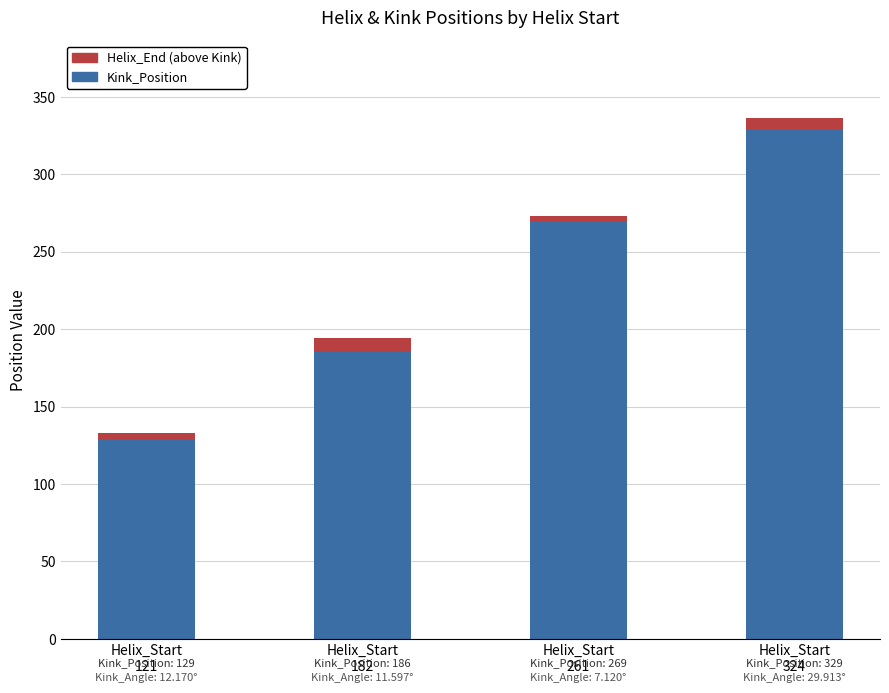

Rank the categories by Kink_Position value from highest to lowest.

Helix_Start
324, Helix_Start
261, Helix_Start
182, Helix_Start
121